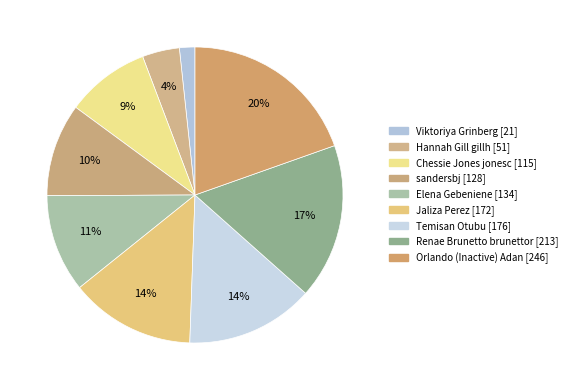

What percentage is NOT represented by Temisan Otubu?

86.0%